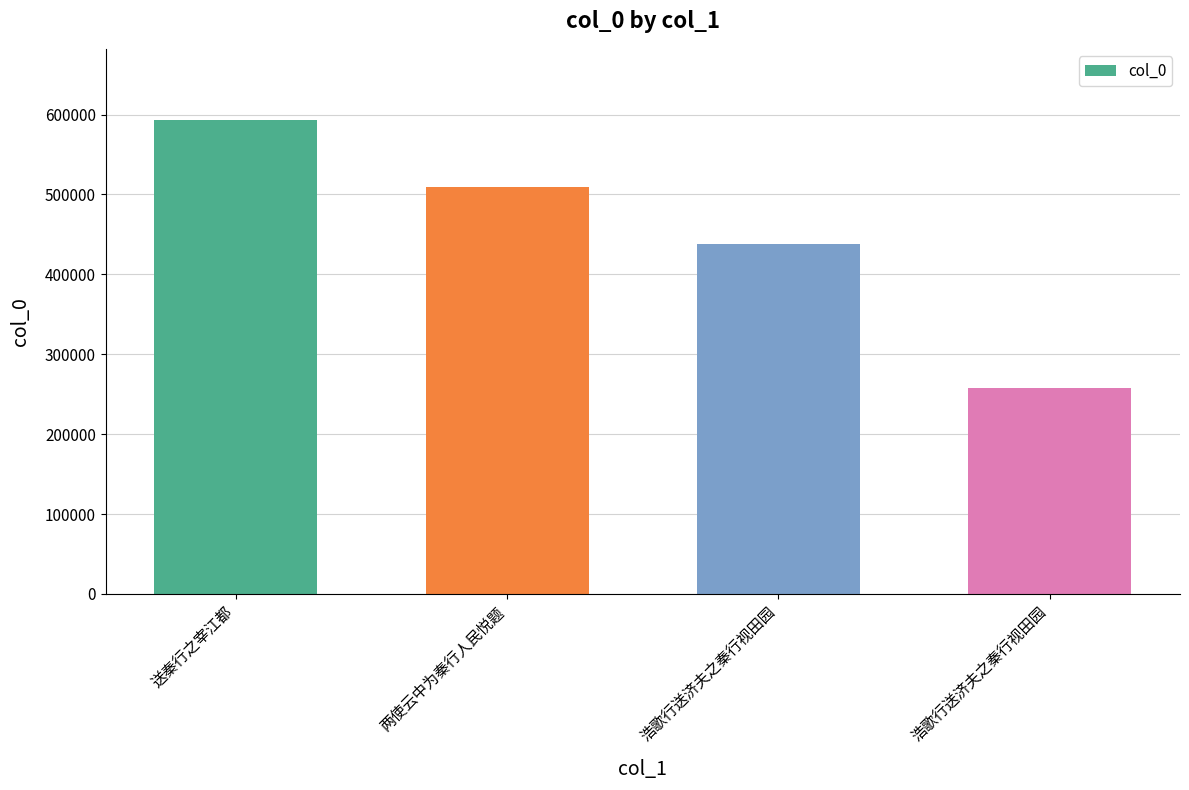

What is the label of the 2nd bar from the right?

浩歌行送济夫之秦行视田园